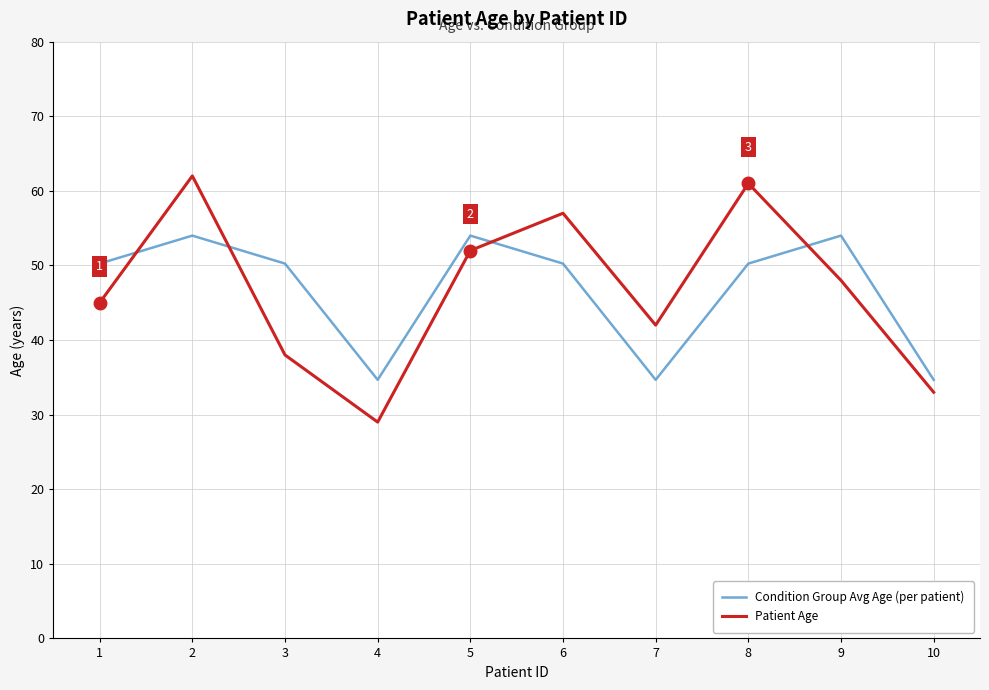

Between which two adjacent categories do Condition Group Avg Age (per patient) and Patient Age first intersect?

1 and 2